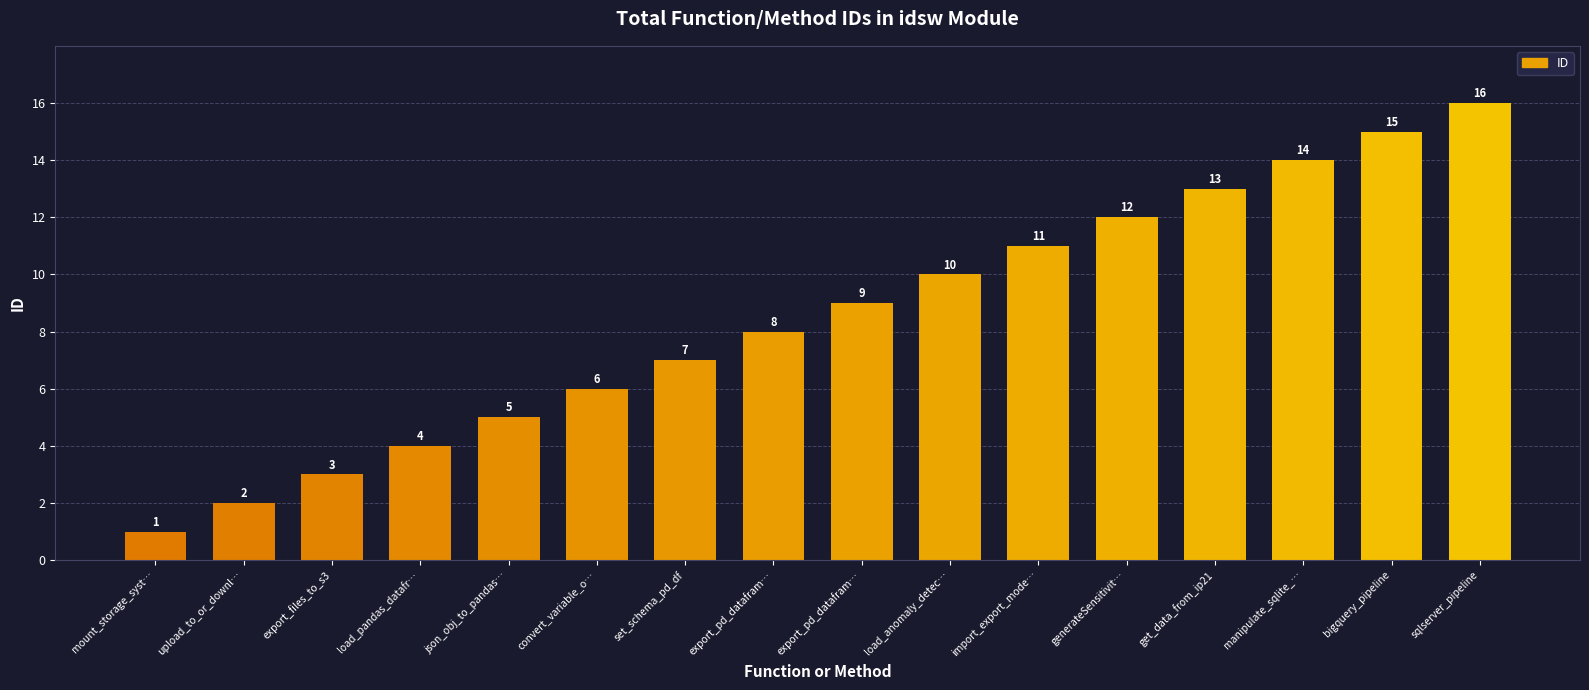

Are the bars horizontal?

No